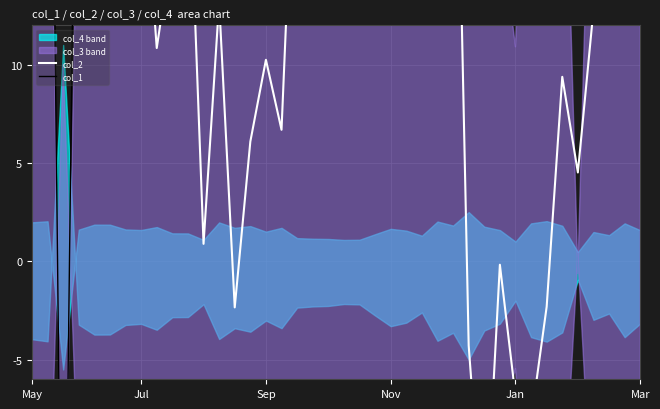

What is the lowest value of the col_1 series?

-26.0